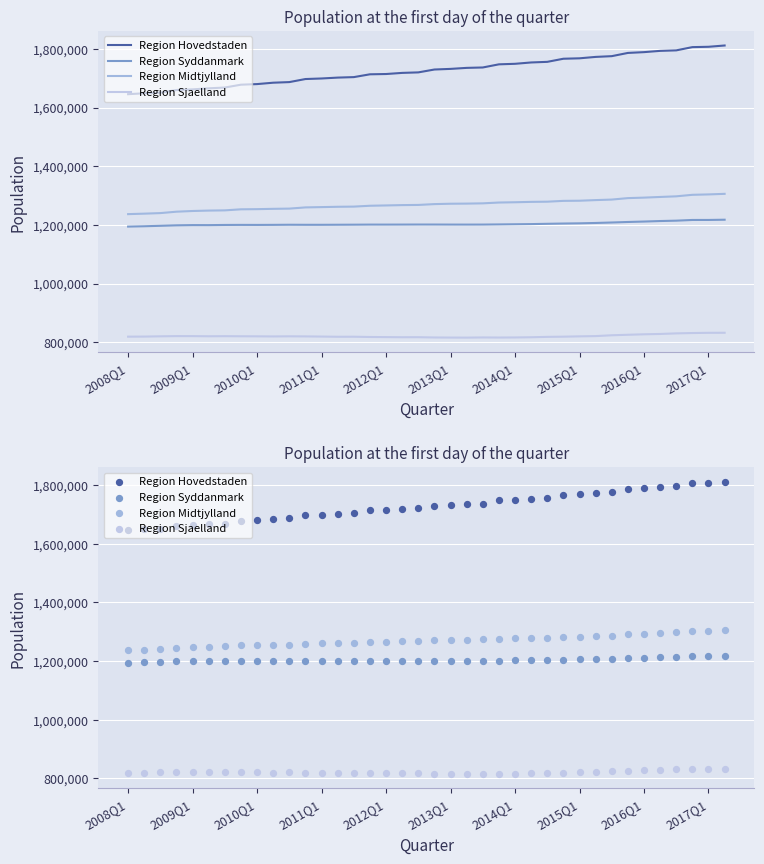

At how many categories does at least one series exceed 1237414?

38